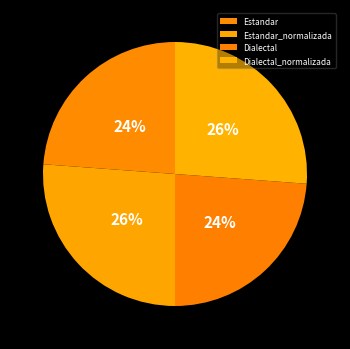

What portion of the pie excludes Dialectal_normalizada?

73.8%